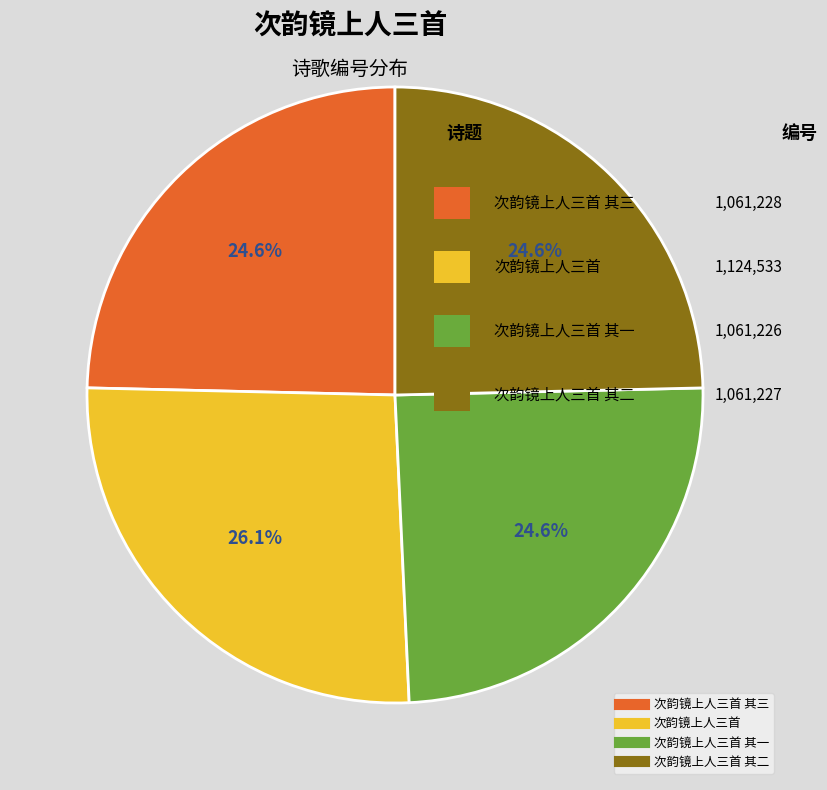

Is there any slice that represents more than half of the pie?

No